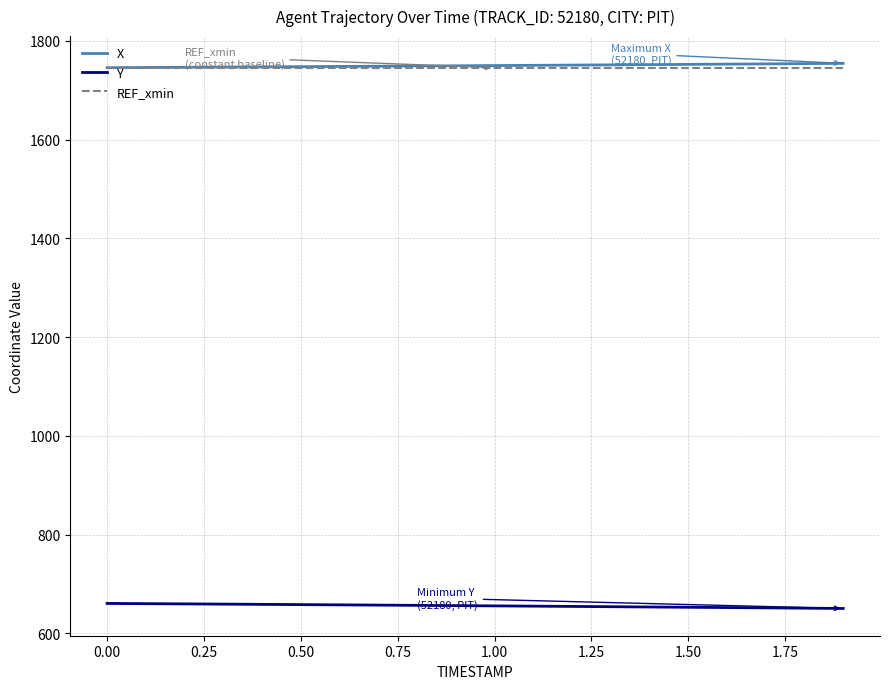

How many distinct data groups are displayed?

3